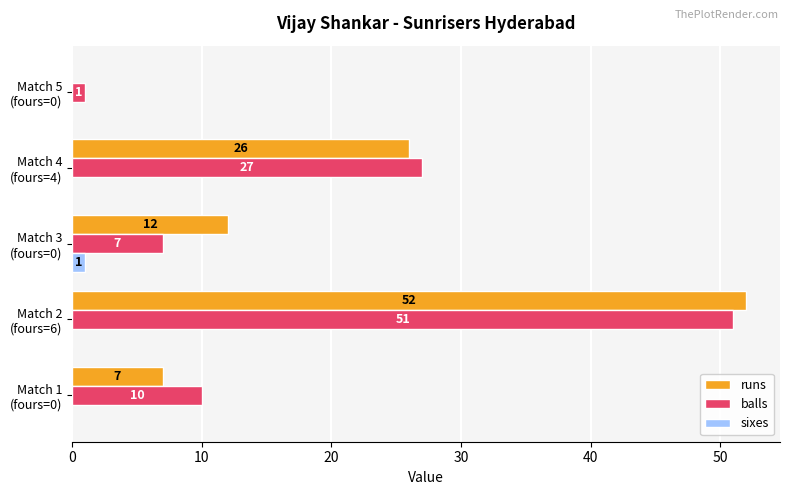

How many sixes values are between 0 and 1?

5